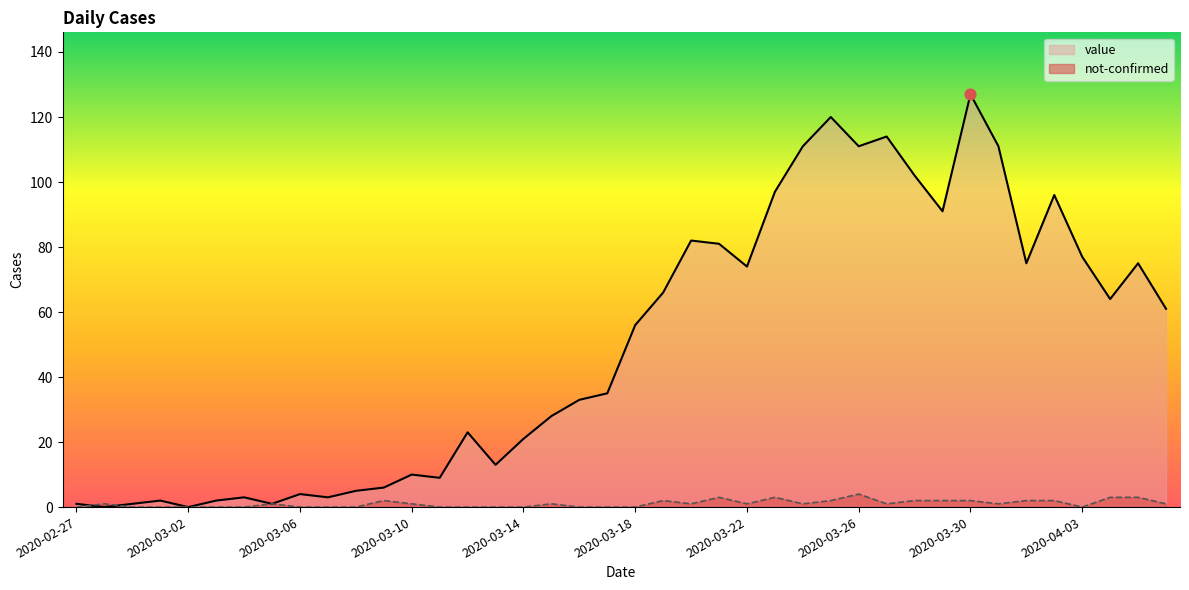

Which series reaches the minimum Y coordinate?

value